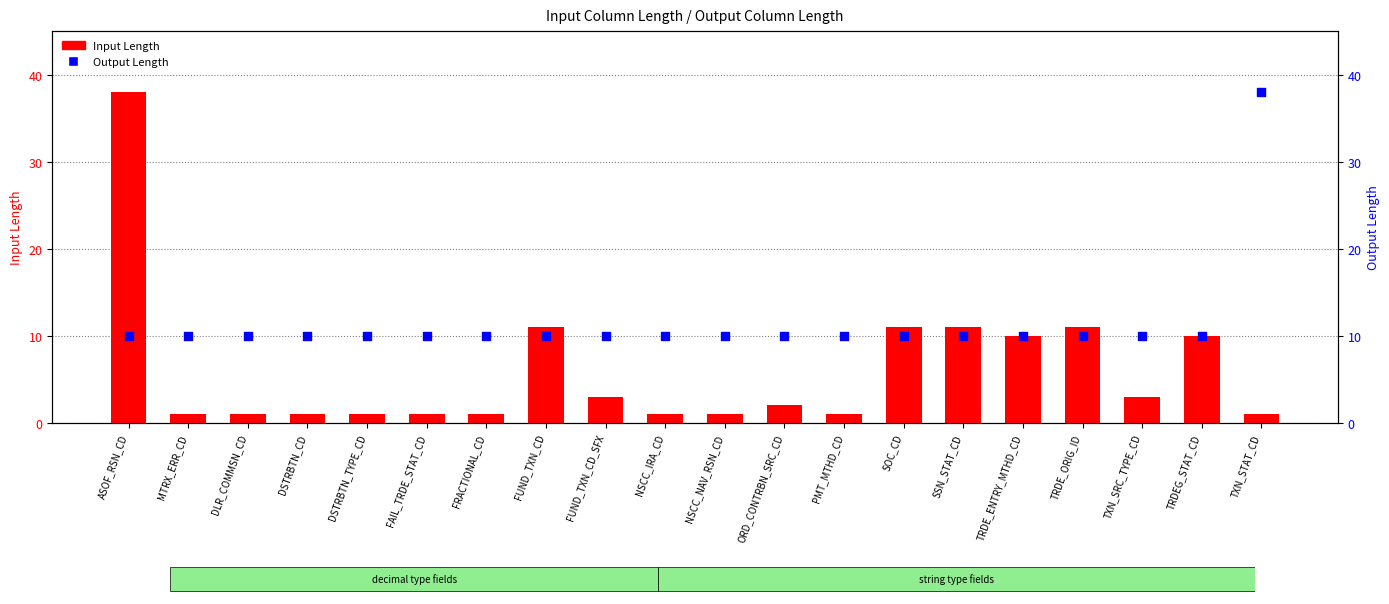

What is the total value across all series at ASOF_RSN_CD?

48